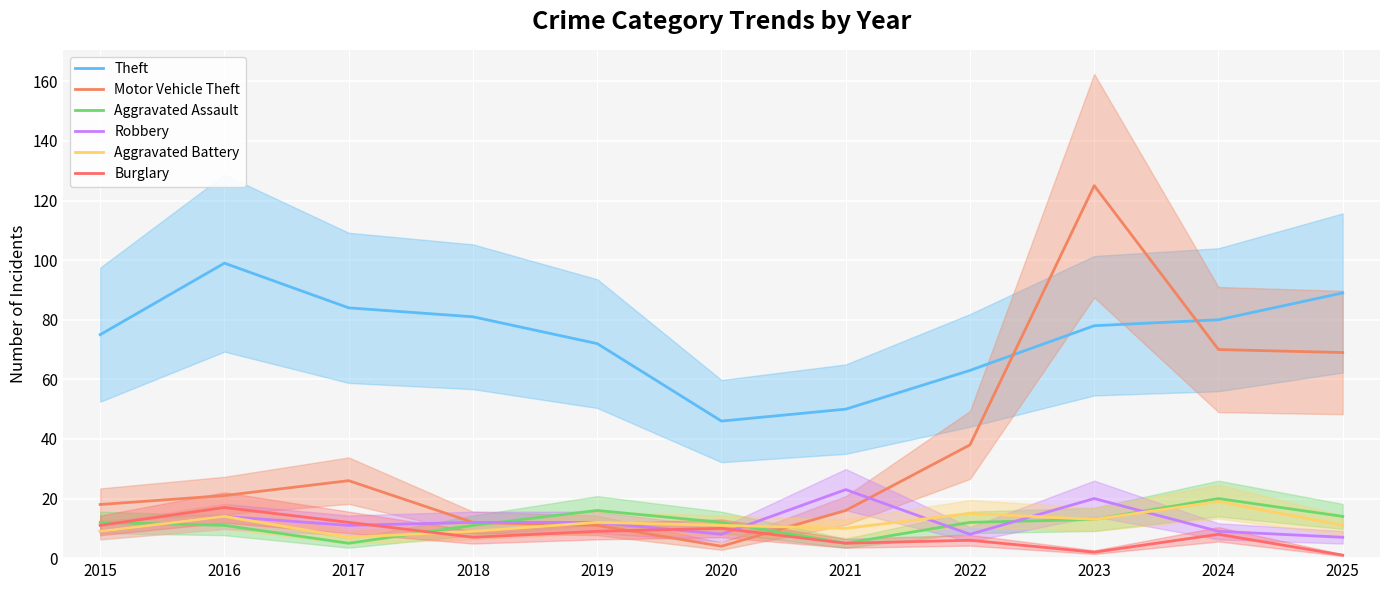

Reading left to right, extract all data points from this chart.

Theft: 2015=75	2016=99	2017=84	2018=81	2019=72	2020=46	2021=50	2022=63	2023=78	2024=80	2025=89
Motor Vehicle Theft: 2015=18	2016=21	2017=26	2018=12	2019=11	2020=4	2021=16	2022=38	2023=125	2024=70	2025=69
Aggravated Assault: 2015=12	2016=11	2017=5	2018=11	2019=16	2020=12	2021=5	2022=12	2023=13	2024=20	2025=14
Robbery: 2015=9	2016=14	2017=11	2018=12	2019=12	2020=8	2021=23	2022=8	2023=20	2024=9	2025=7
Aggravated Battery: 2015=9	2016=14	2017=7	2018=9	2019=12	2020=11	2021=10	2022=15	2023=13	2024=19	2025=11
Burglary: 2015=11	2016=17	2017=12	2018=7	2019=9	2020=10	2021=5	2022=6	2023=2	2024=8	2025=1